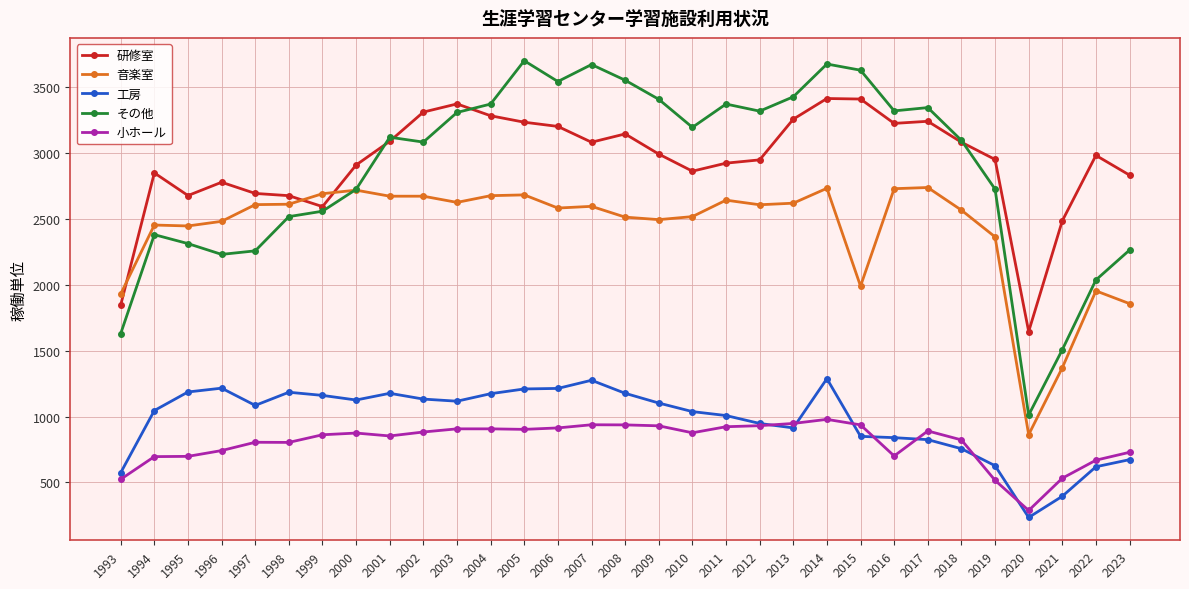

Is it true that 工房 equals 627 at 2019?

True